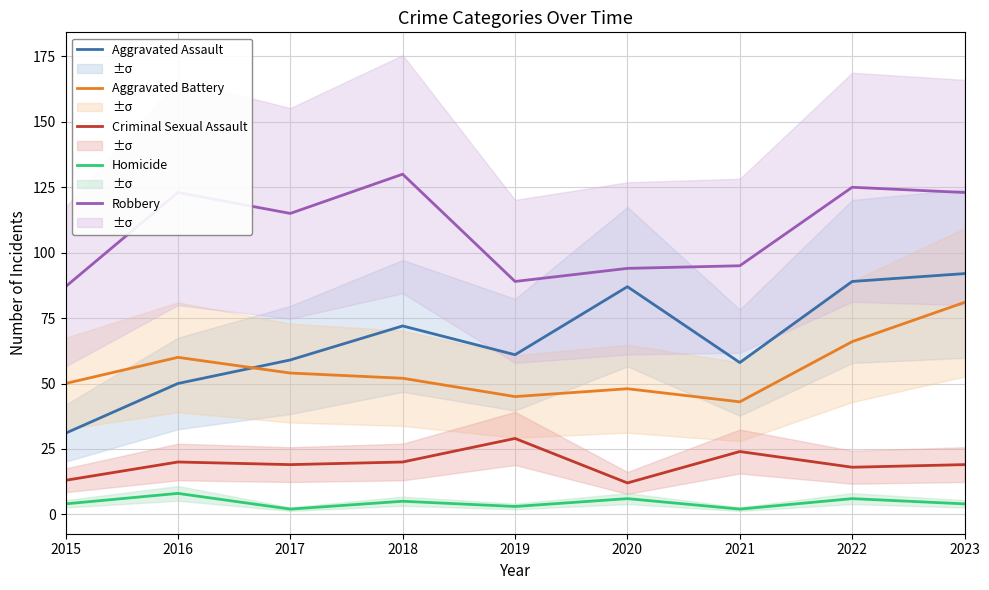

Which series has the largest total across all categories?

Robbery